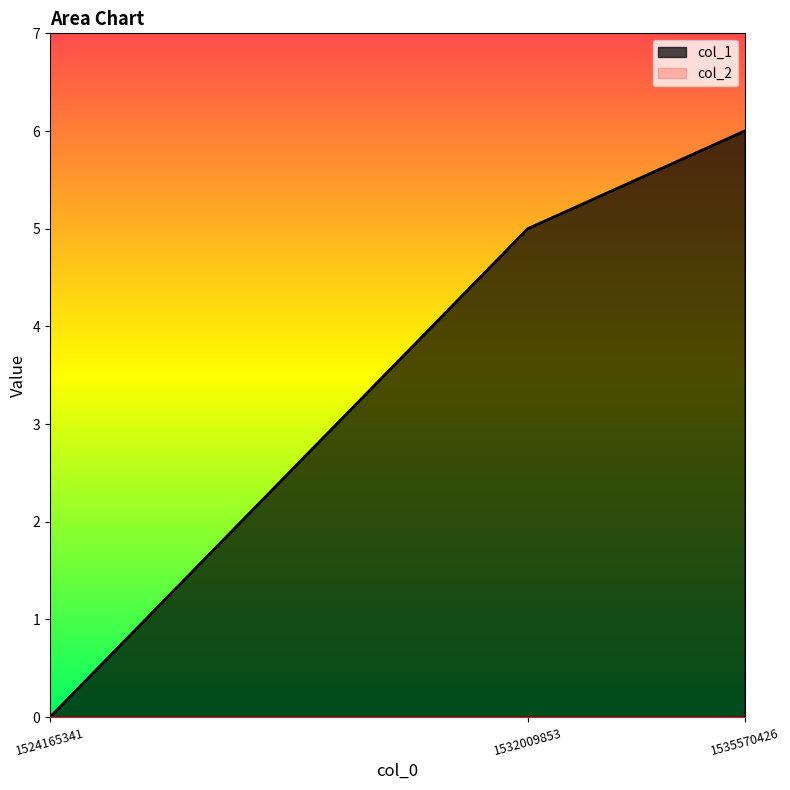

Rank the categories by value from highest to lowest.

1535570426, 1532009853, 1524165341